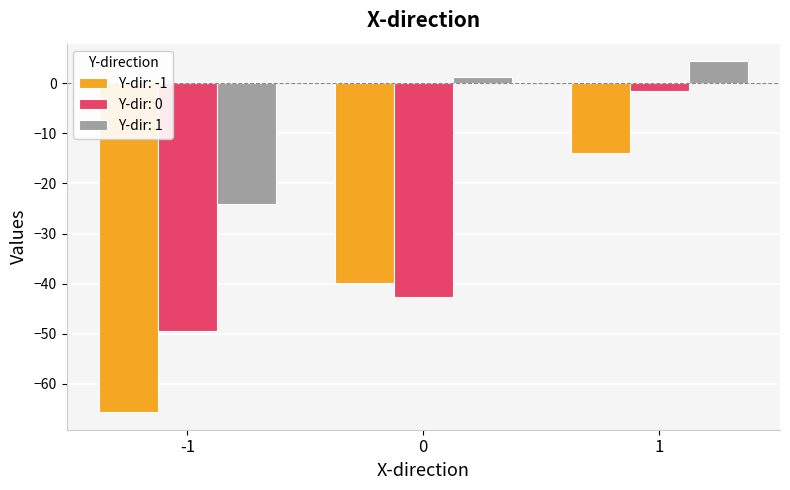

The value of Y-dir: 1 at -1 is -24.2. True or false?

True